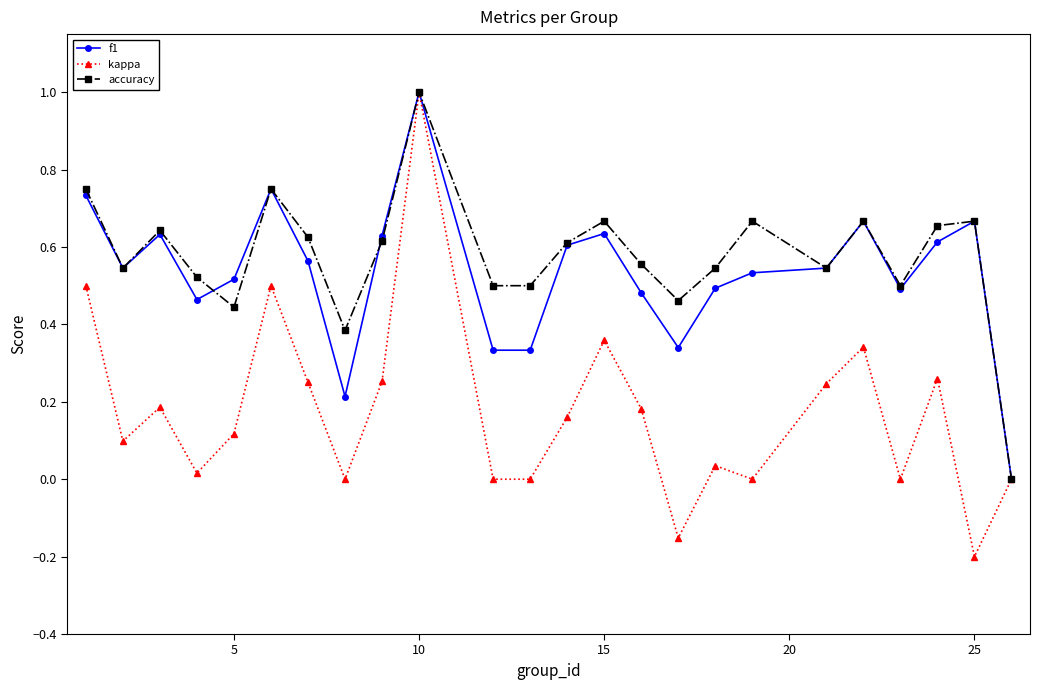

Which series has the largest range (max minus min)?

kappa